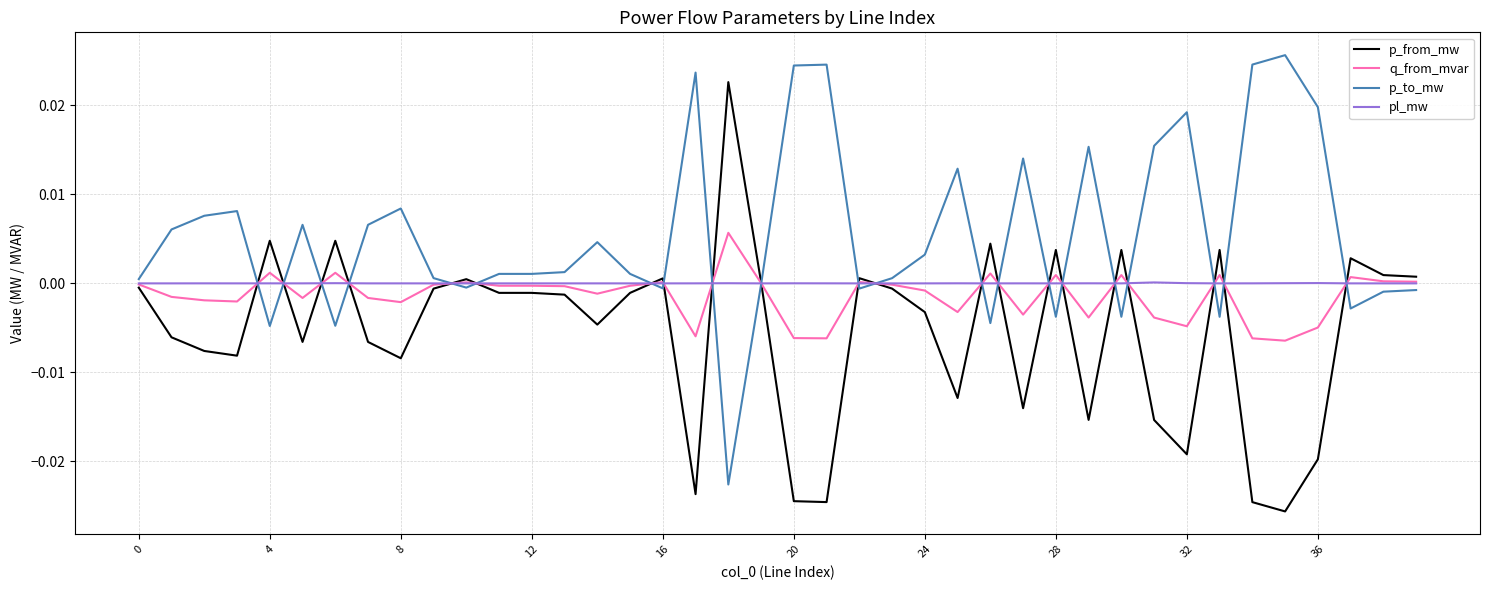

List the series in order of their peak value, lowest first.

pl_mw, q_from_mvar, p_from_mw, p_to_mw